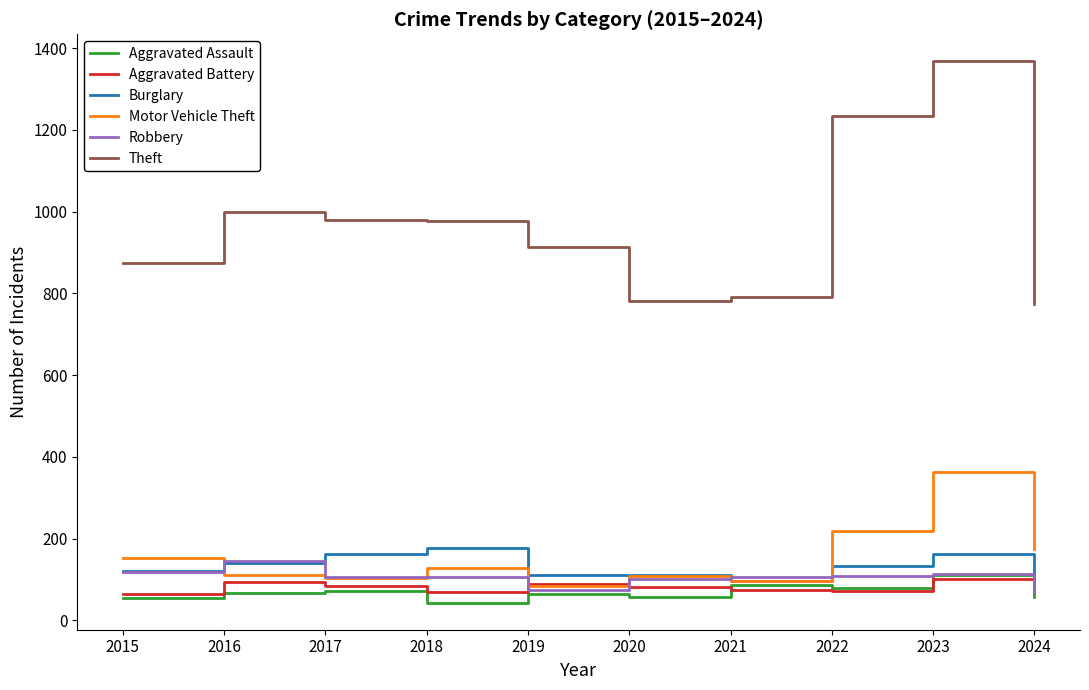

What is the sum of the Robbery values at 2022 and 2021?

213